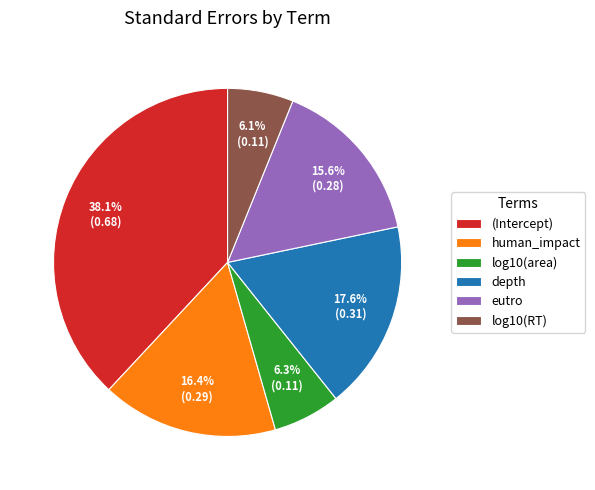

Is it true that log10(area) is 6% of the pie?

True